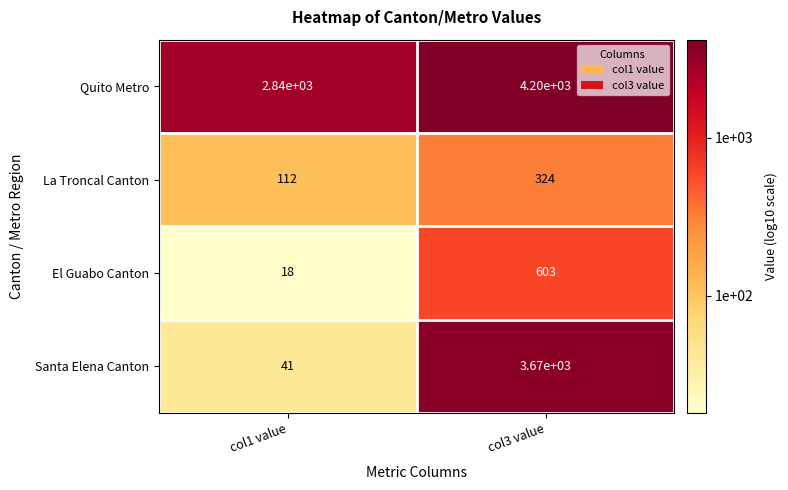

The value of Santa Elena Canton at col1 value is 60. True or false?

False